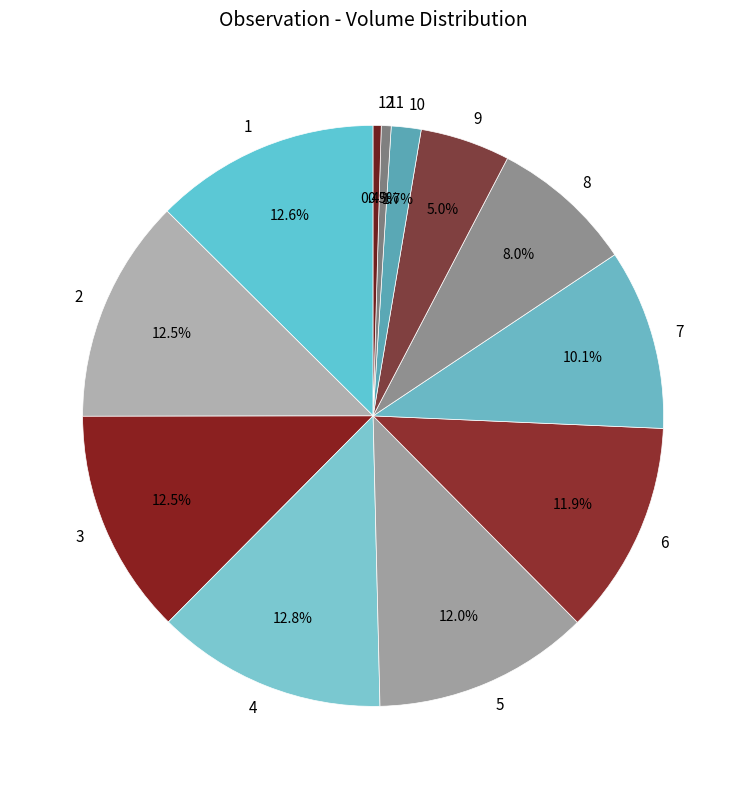

To the nearest percent, what portion does 1 represent?

13%